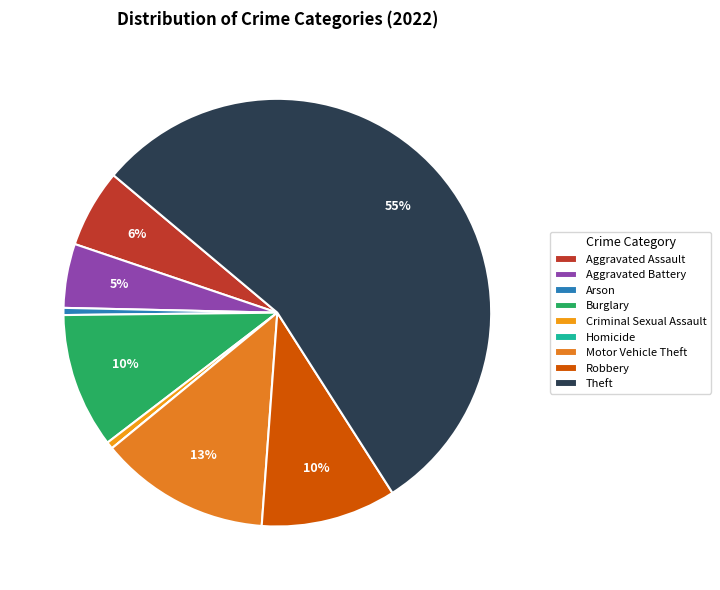

To the nearest percent, what portion does Theft represent?

55%